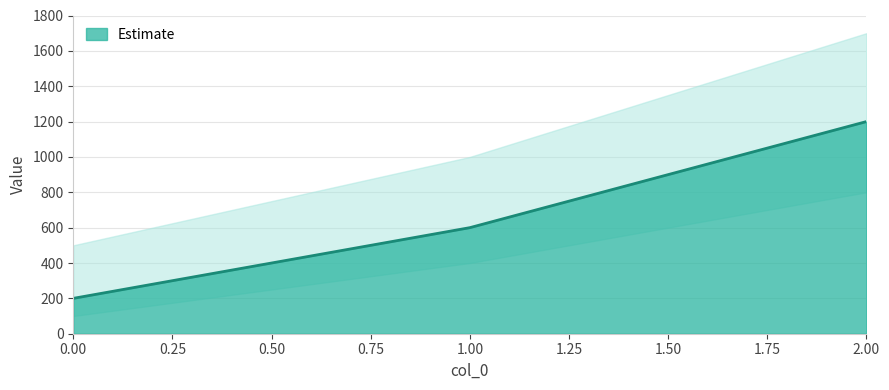

Reading left to right, extract all data points from this chart.

0=200	1=600	2=1200